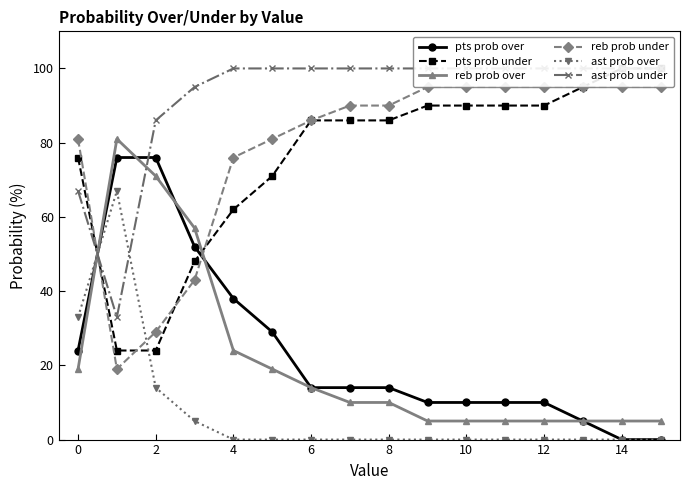

The reb prob over series shows 17 at 12. True or false?

False